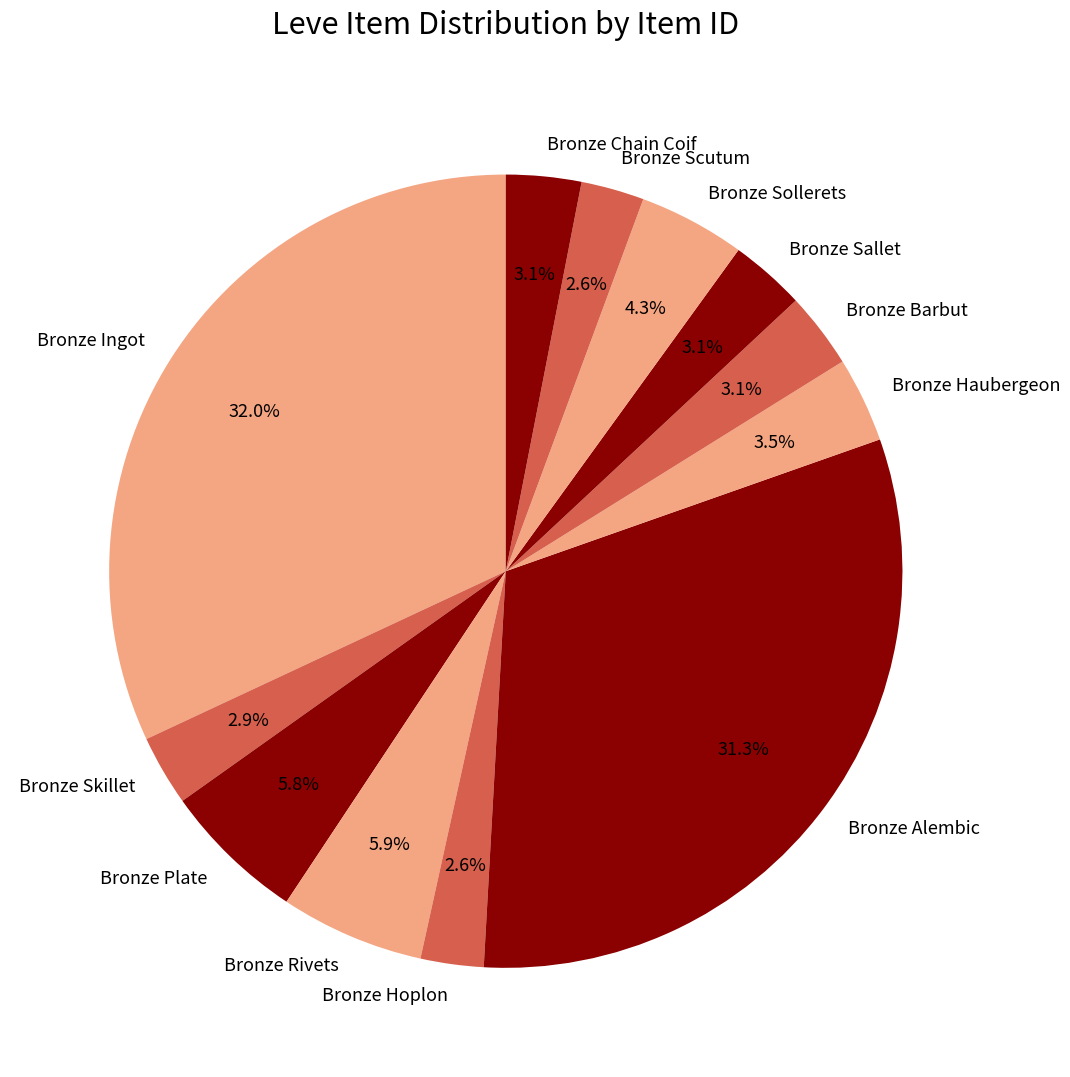

Which category has the biggest portion of the pie?

Bronze Ingot